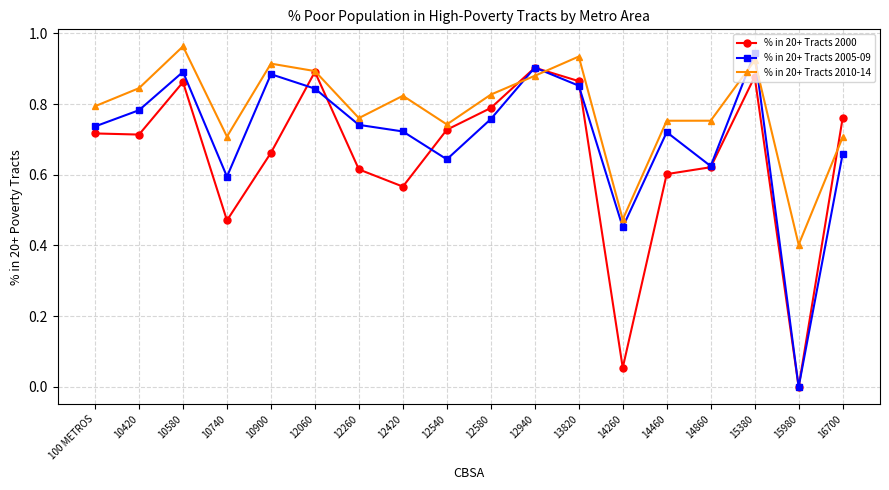

Rank the series at 12420 from highest to lowest value.

% in 20+ Tracts 2010-14, % in 20+ Tracts 2005-09, % in 20+ Tracts 2000